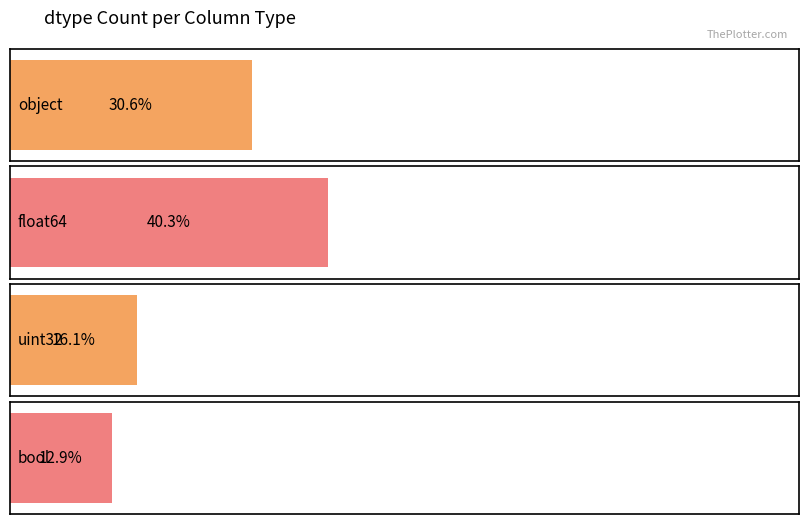

What is the change in value from float64 to uint32?

-15